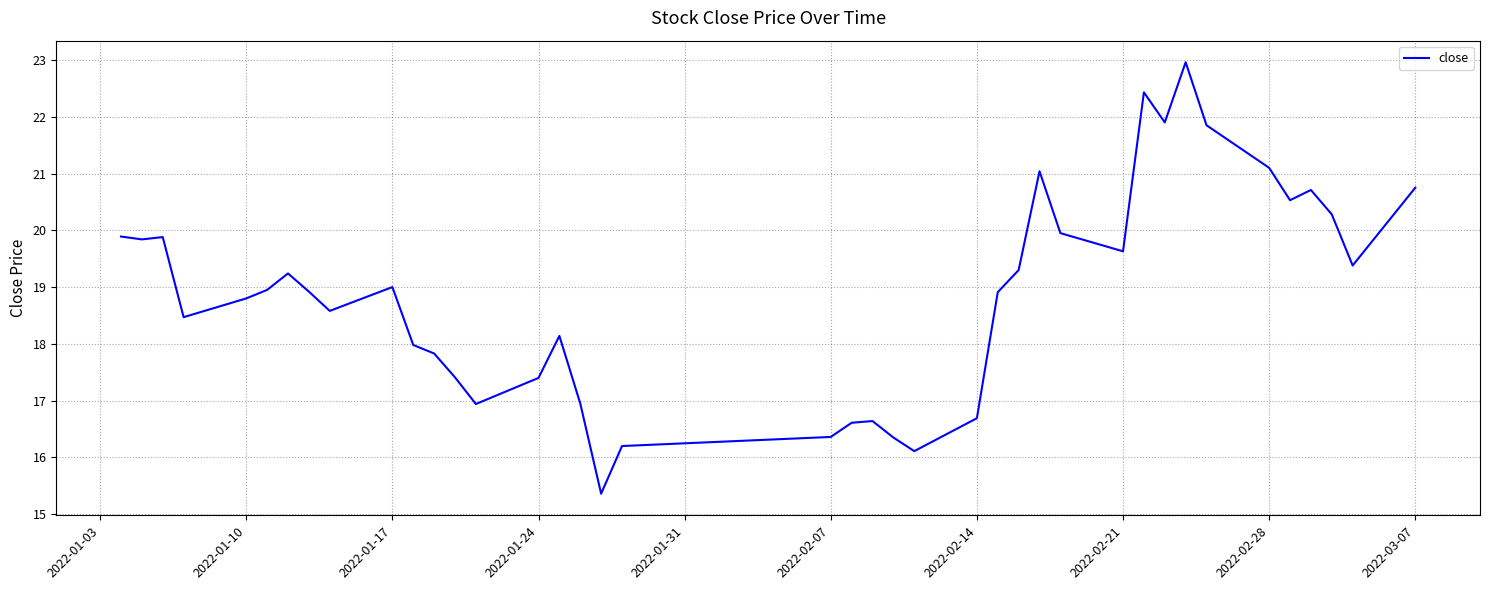

Is this an area chart (filled region under the line)?

No